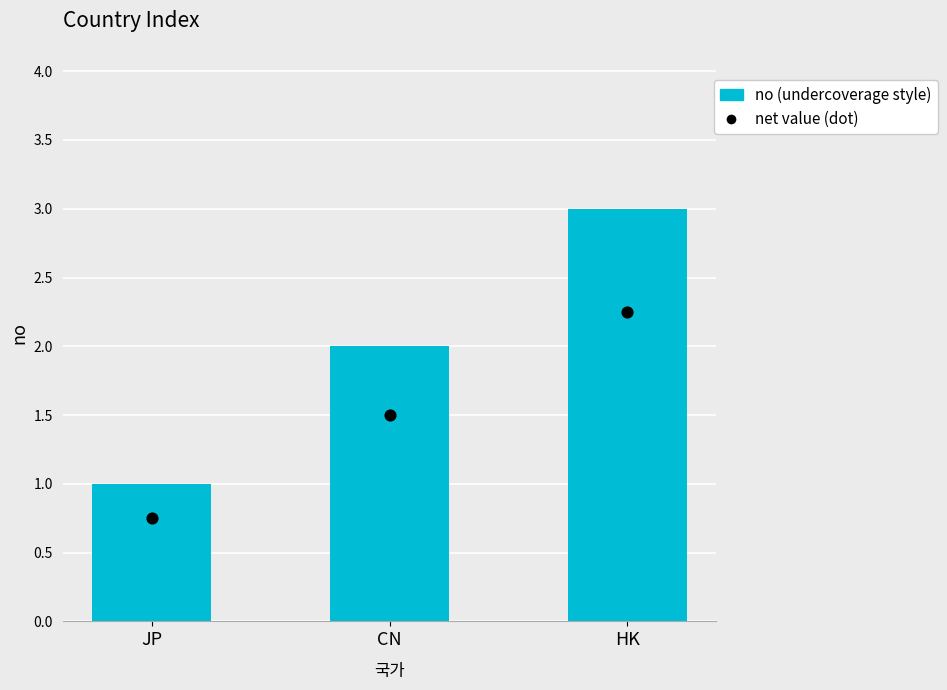

Between HK and JP, which is larger?

HK